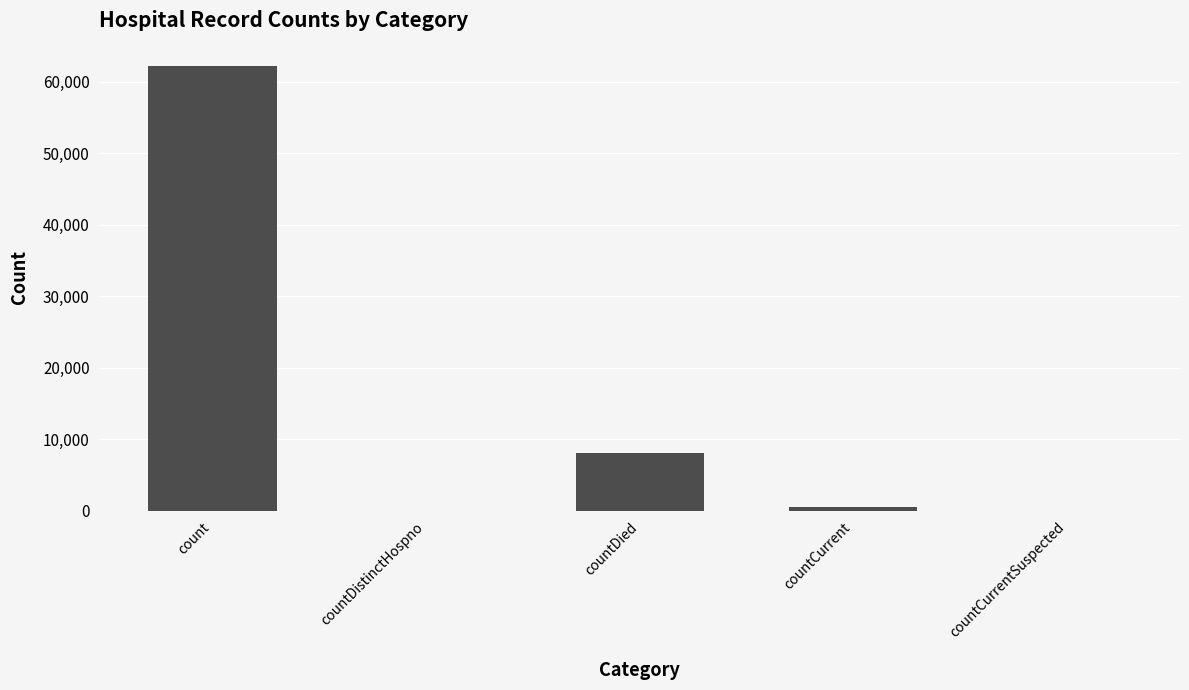

Reading right to left, list all the values displayed in this chart.

countCurrentSuspected=0	countCurrent=446	countDied=8137	countDistinctHospno=0	count=62241